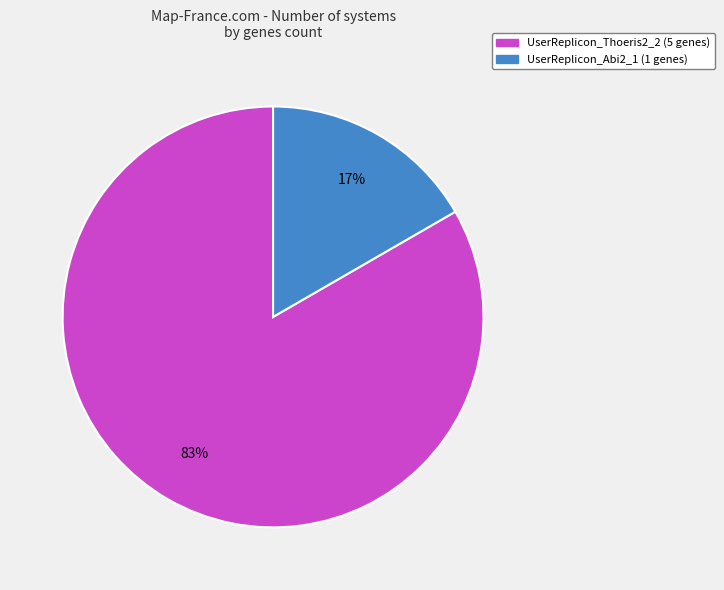

The UserReplicon_Thoeris2_2 slice represents 73% of the pie. True or false?

False